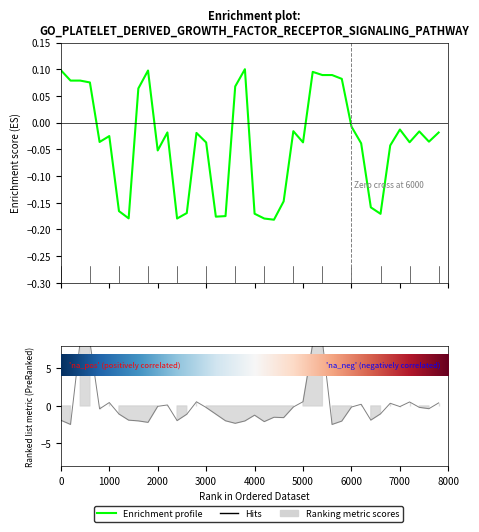

What is the value of the Ranking metric scores point at the 37th from the left?

0.5